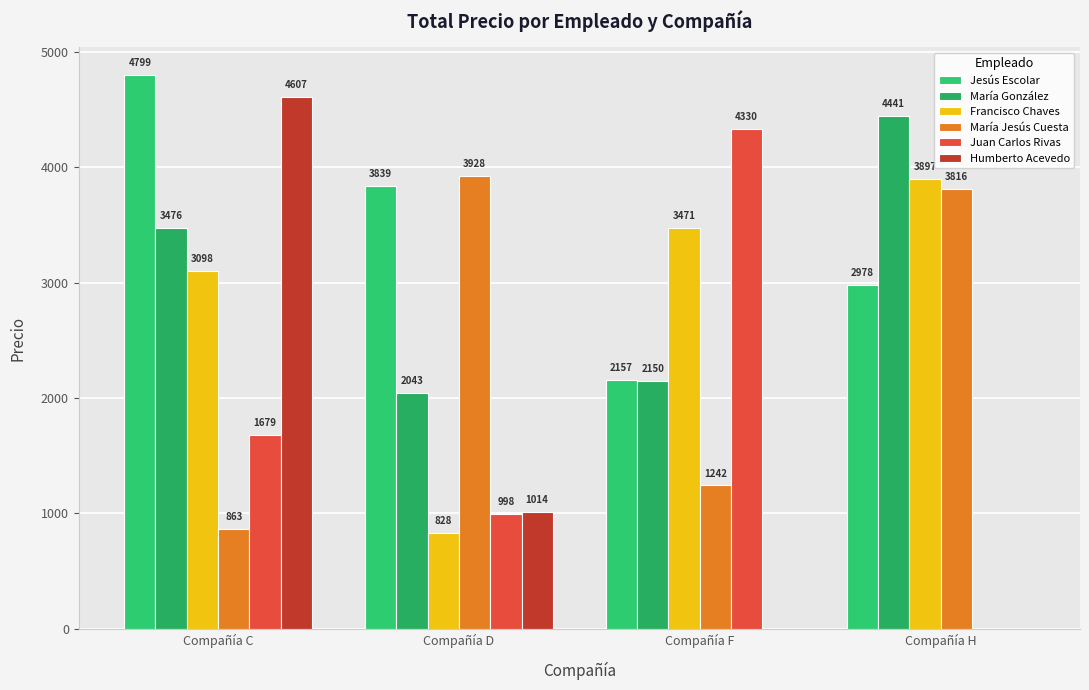

True or false: Jesús Escolar has a value of 2978 at Compañía H.

True